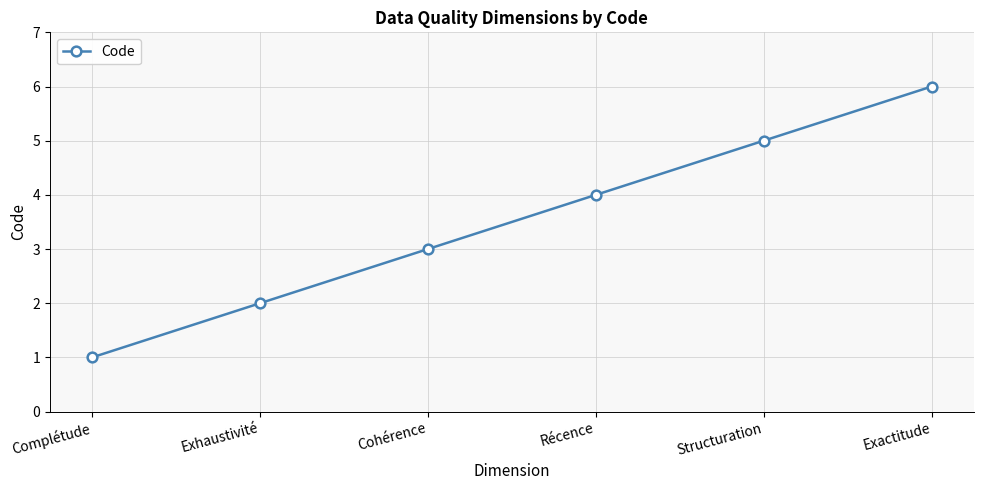

What is the ratio of the value at Récence to the value at Cohérence?

1.3